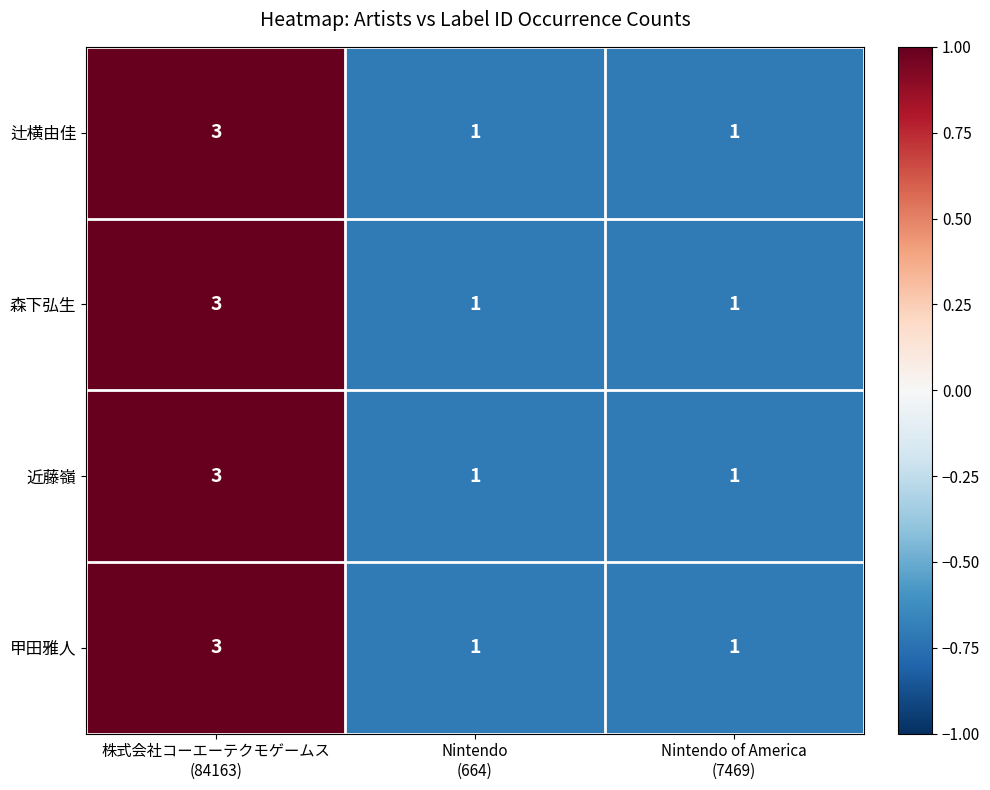

How many 辻横由佳 values are between 1 and 3?

3